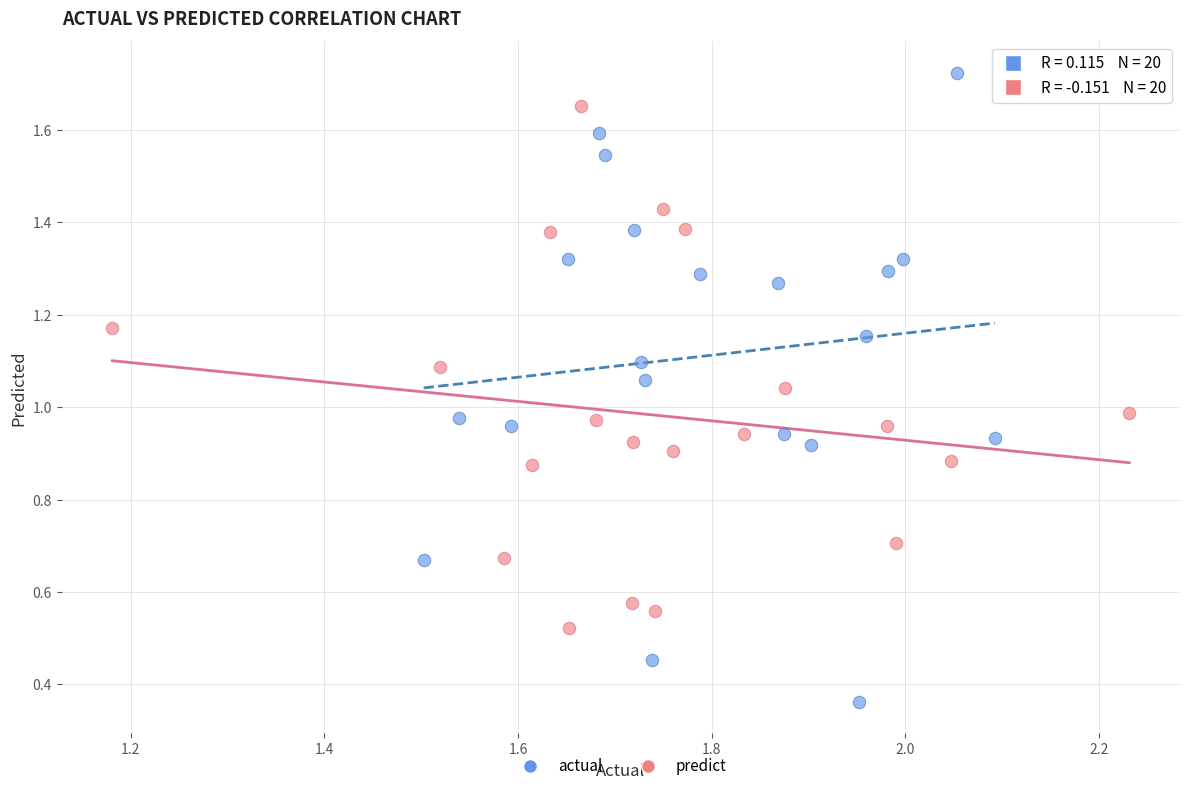

Which series contains the lowest Y value?

actual